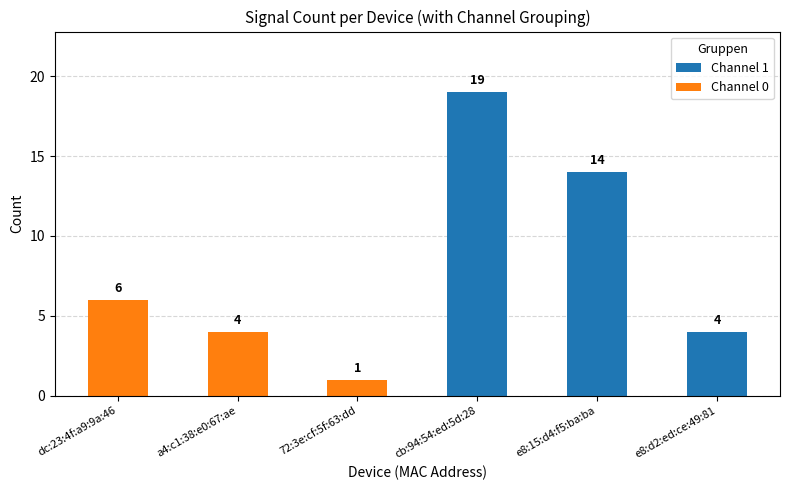

The Channel 1 series shows 13 at a4:c1:38:e0:67:ae. True or false?

False